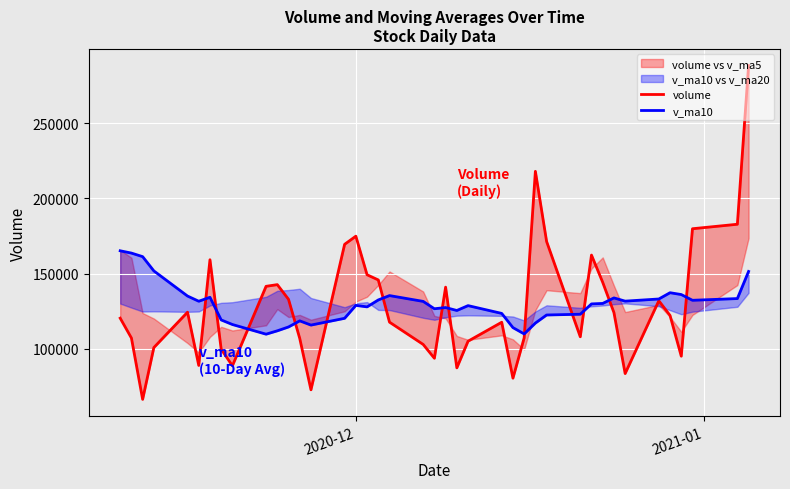

Is the value of volume at 17 greater than the value of v_ma10 at 30?

Yes